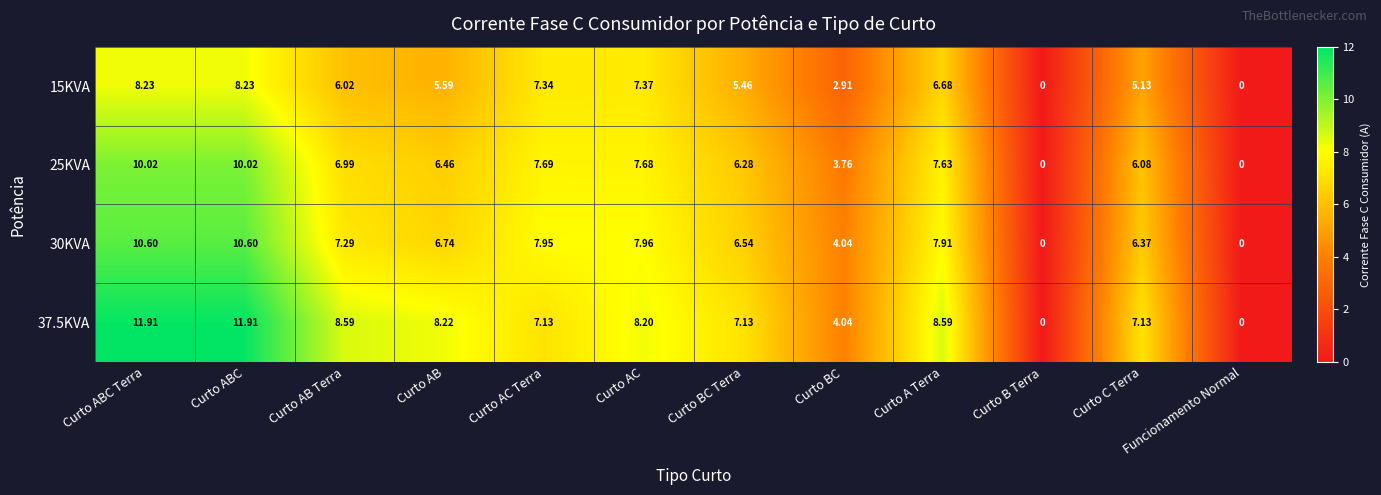

Is the value of 37.5KVA at Curto AB greater than the value of 15KVA at Curto AB?

Yes